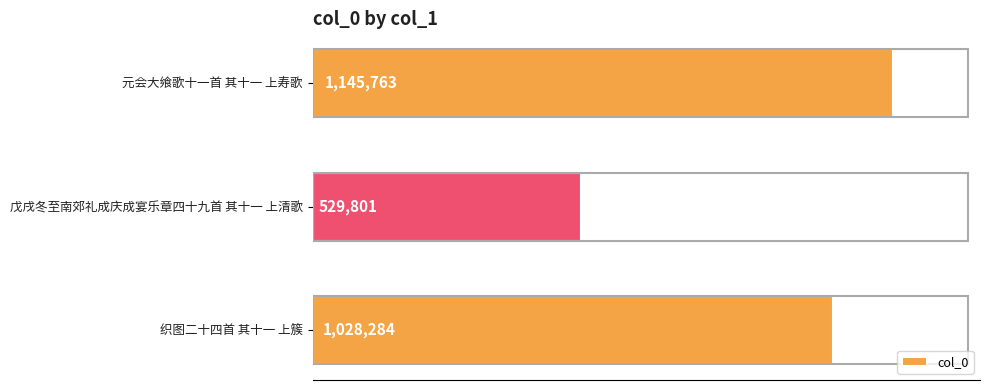

What is the average value?

901283